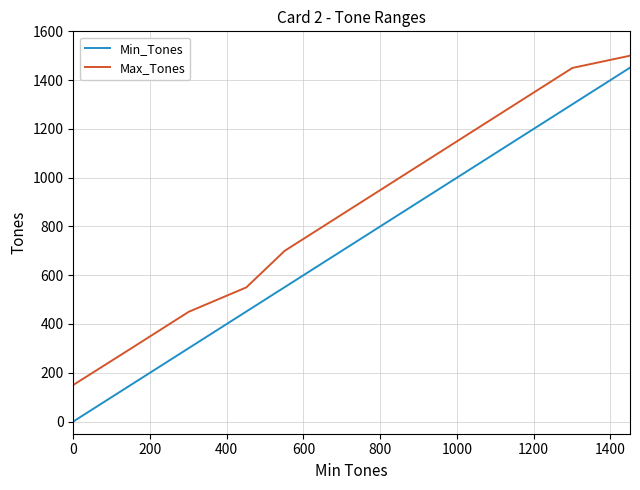

Reading left to right, list all the values displayed in this chart.

Min_Tones: 0	151	301	451	551	701	851	1001	1151	1301	1451
Max_Tones: 150	300	450	550	700	850	1000	1150	1300	1450	1500